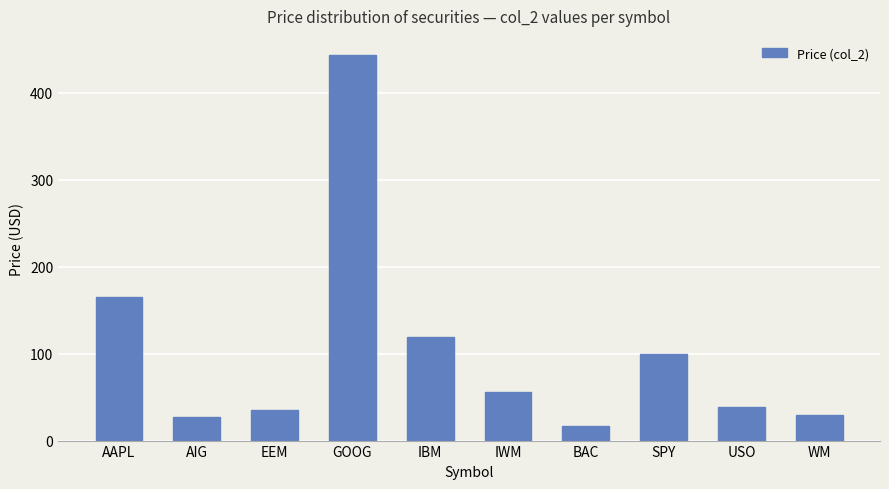

Does the chart contain any negative values?

No